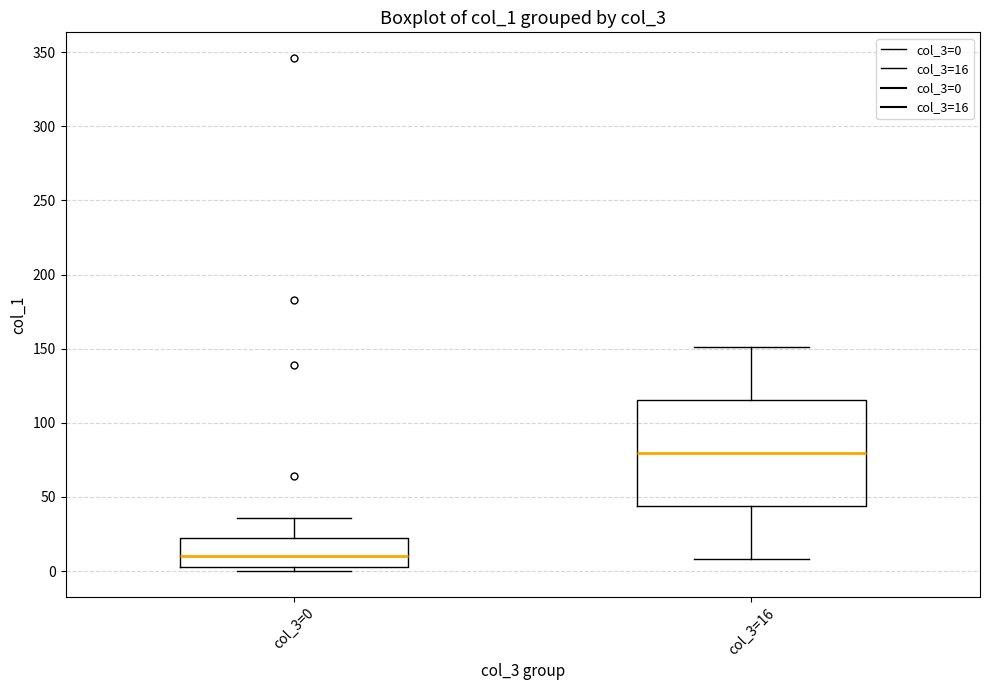

Where does the median line of the box for col_3=16 sit on the y-axis? The values are not printed on the chart, so give them approximately, as read against the axis.

80